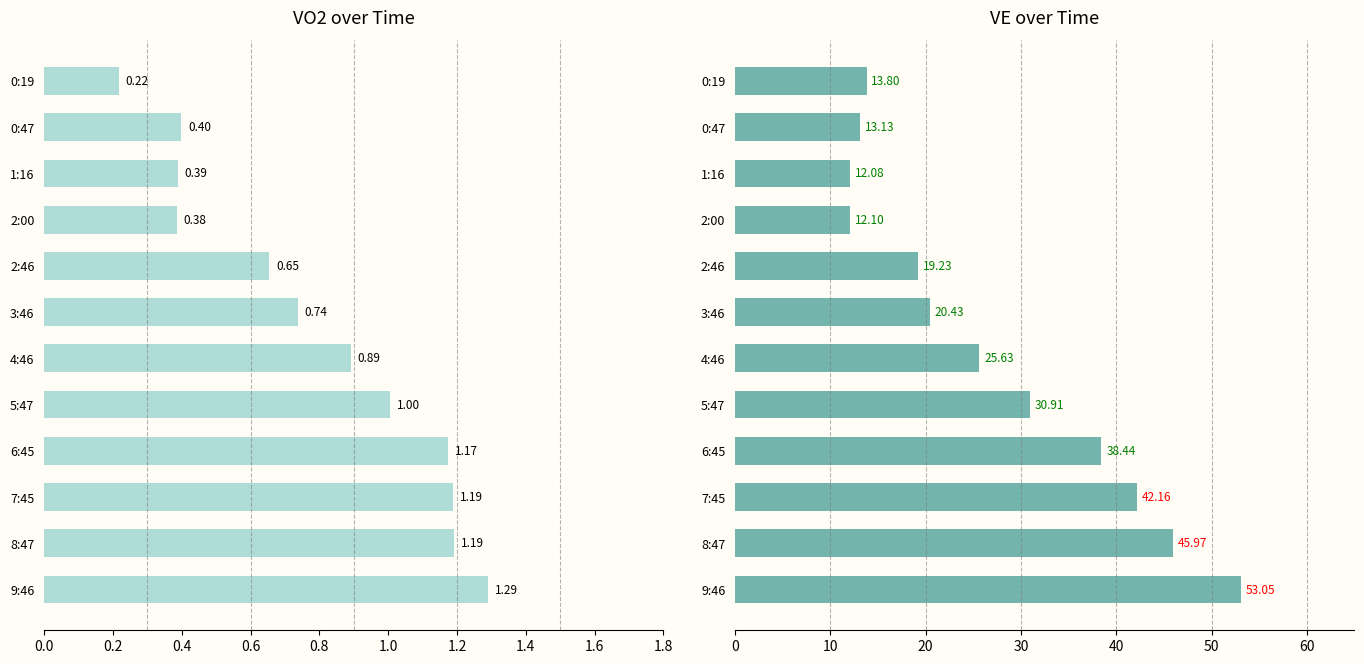

What are all the series names shown in the legend?

VO2, VE